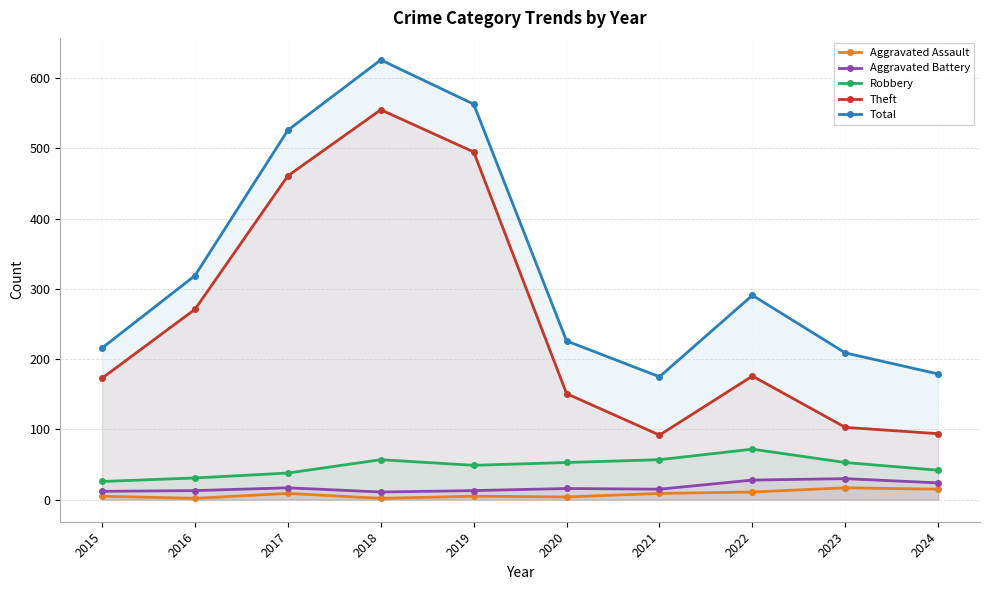

True or false: Robbery and Total cross at least once.

False